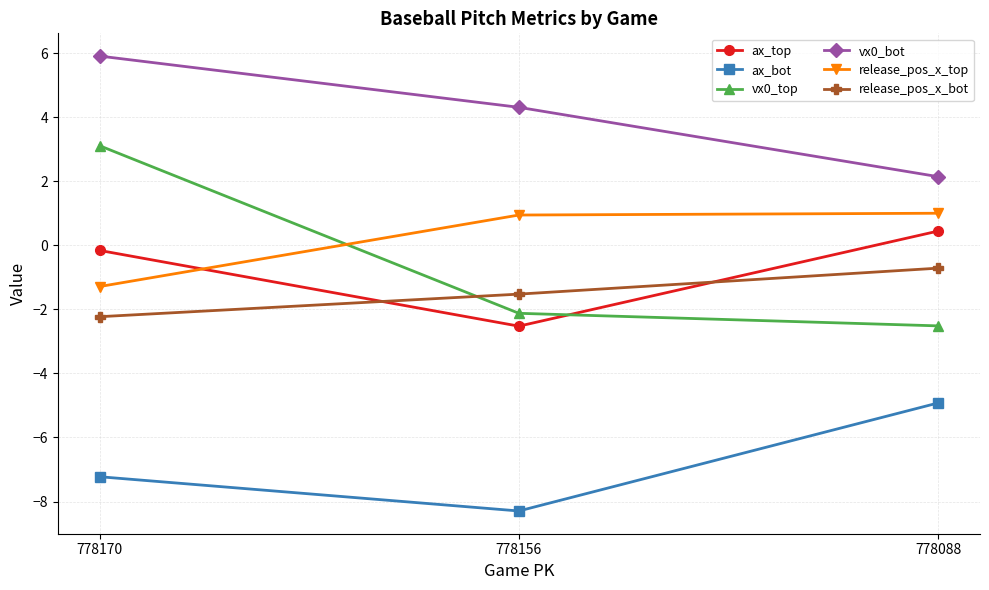

How many values in the ax_bot series exceed -7?

1